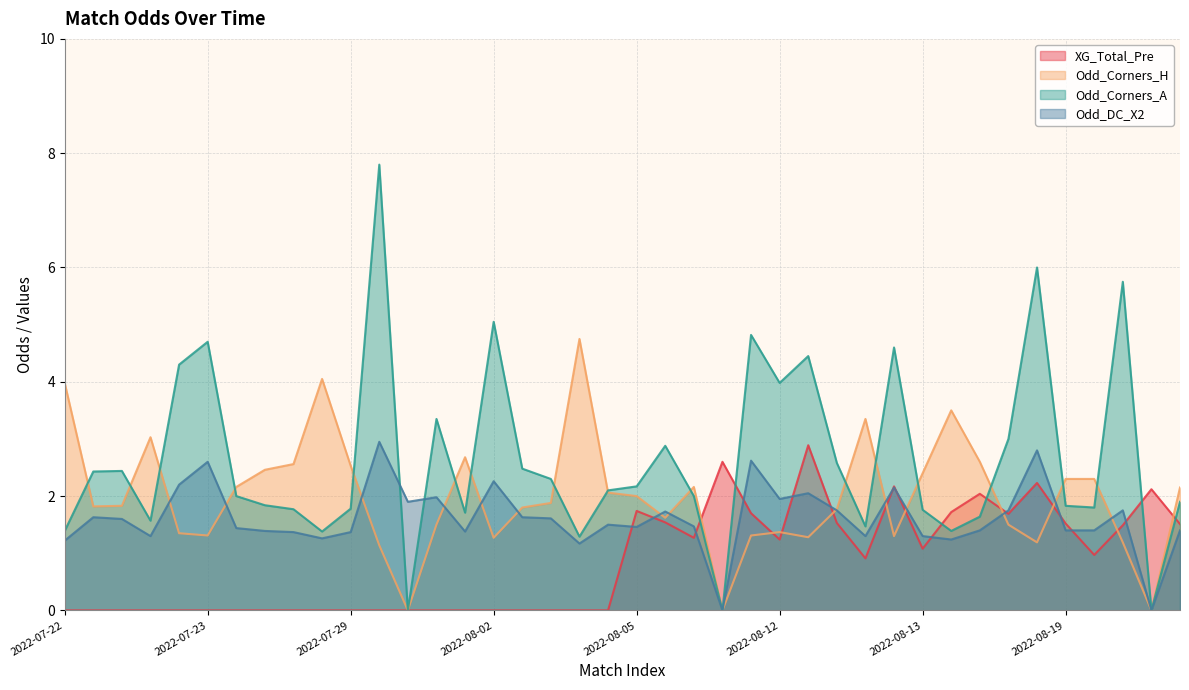

What is the spread (max minus min) of values at 2022-08-19?

0.9